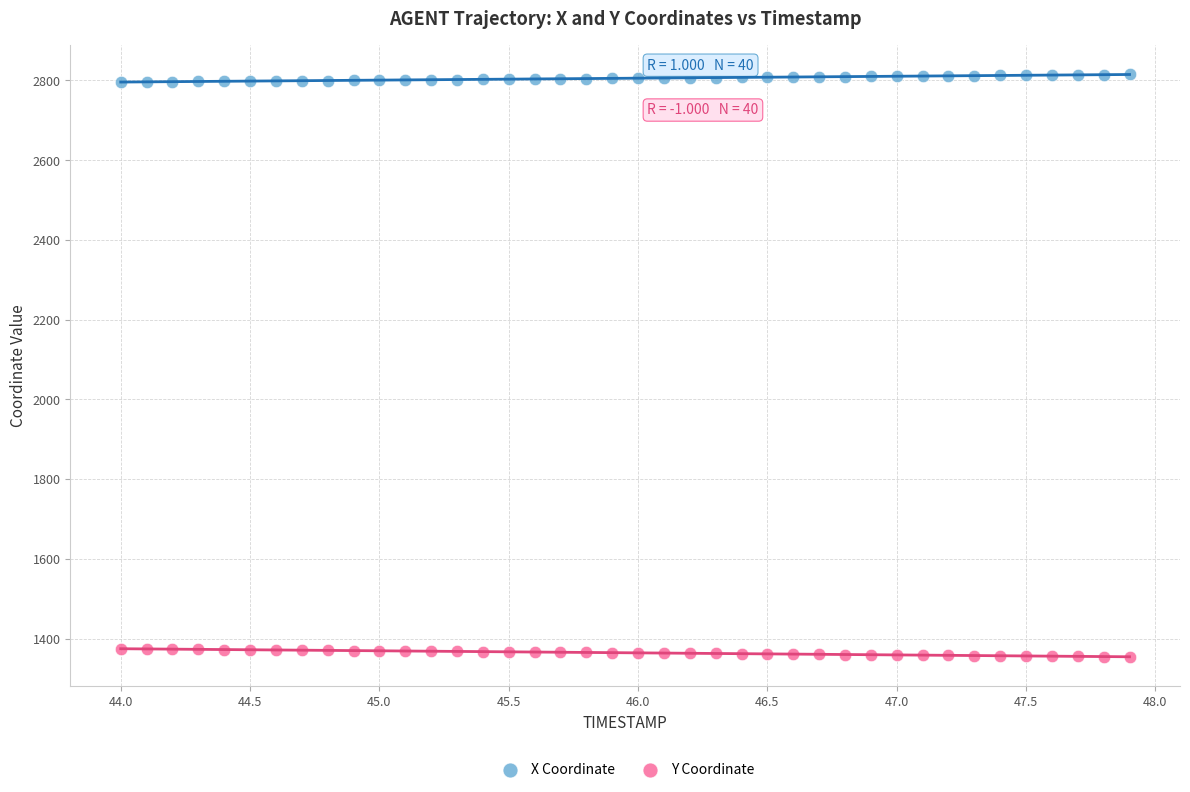

Which series reaches the maximum Y coordinate?

X Coordinate